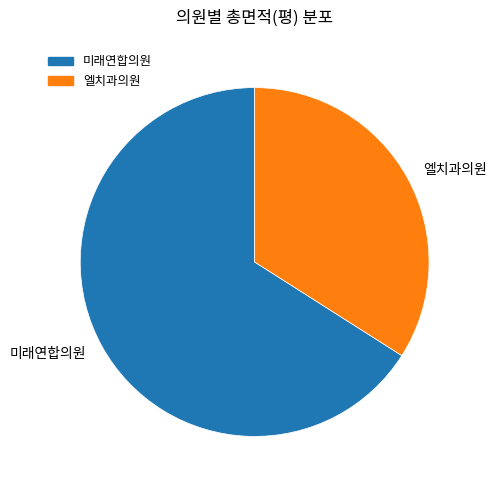

True or false: 미래연합의원 accounts for 54% of the total.

False